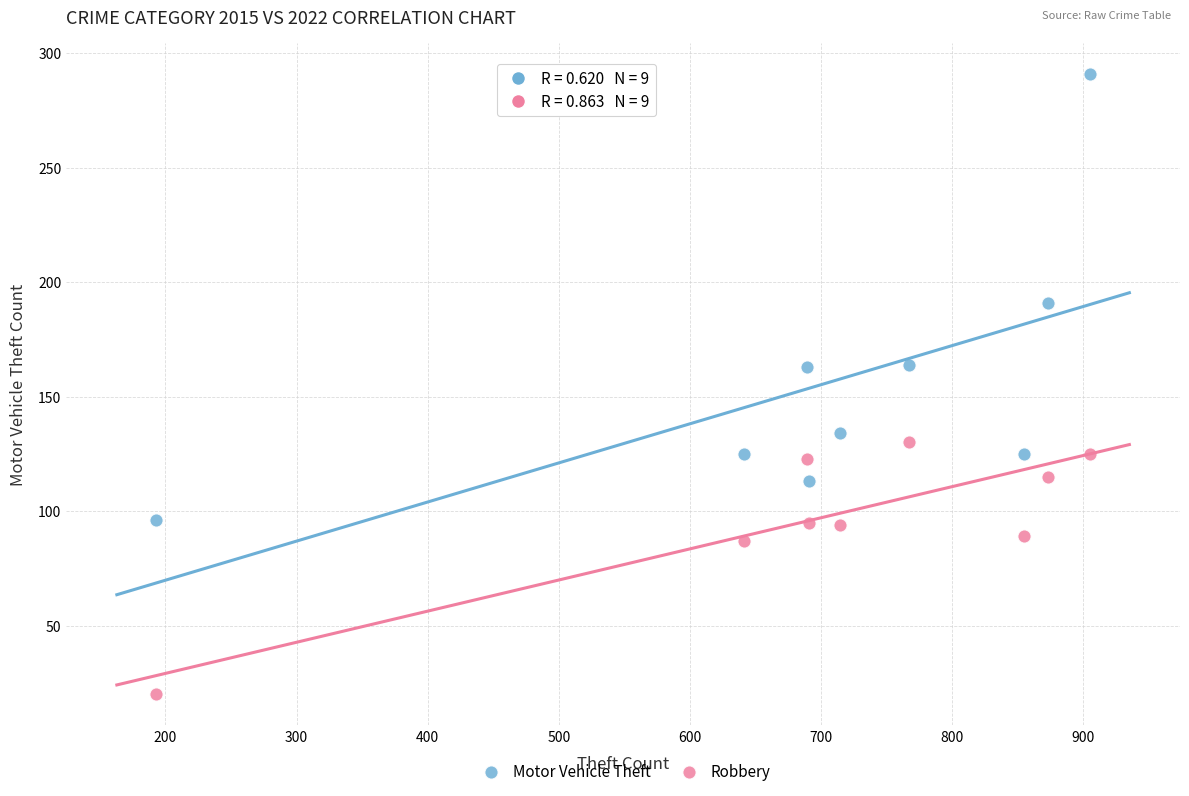

What are all the series names shown in the legend?

Motor Vehicle Theft, Robbery